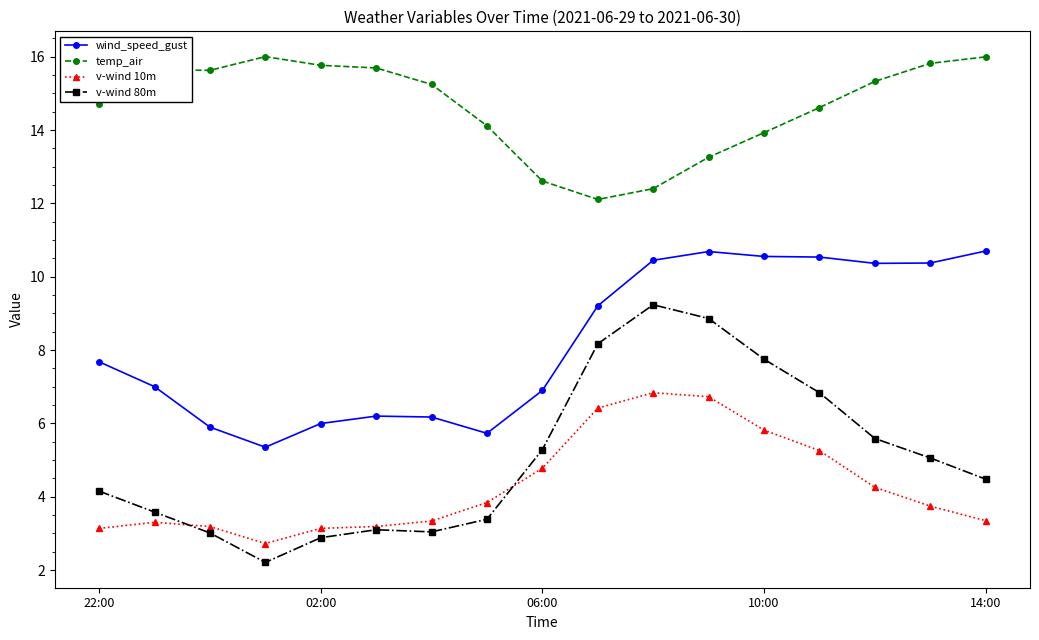

Rank the series by their maximum value, from highest to lowest.

temp_air, wind_speed_gust, v-wind 80m, v-wind 10m